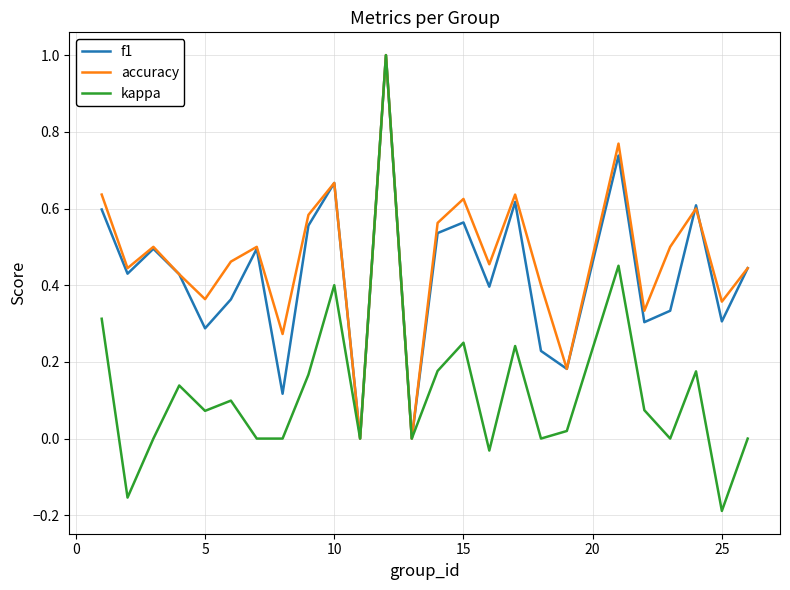

What is the difference between the maximum and minimum values in the accuracy series?

1.0